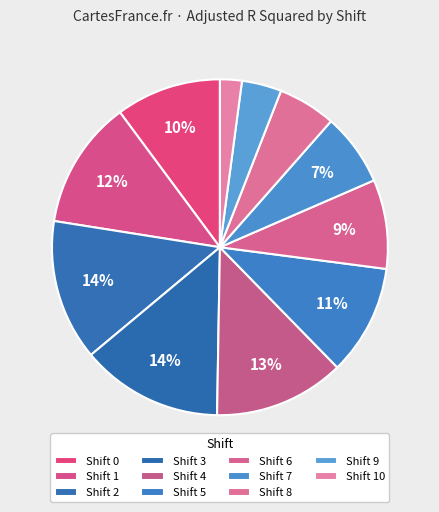

Is there any slice that represents more than half of the pie?

No